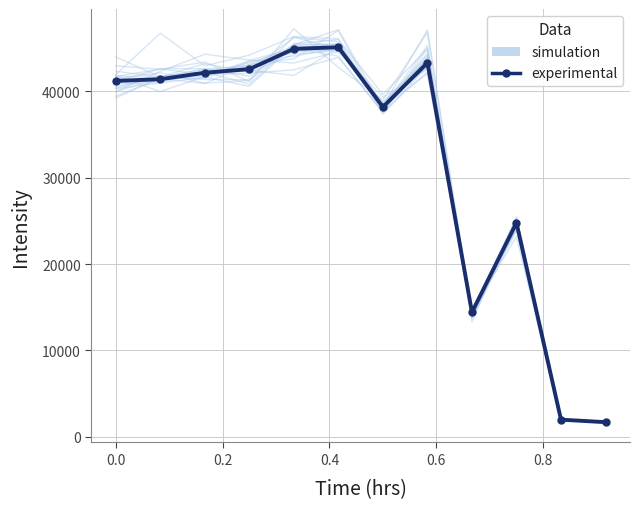

In experimental, how many points are lower than both neighbors (excluding endpoints)?

2